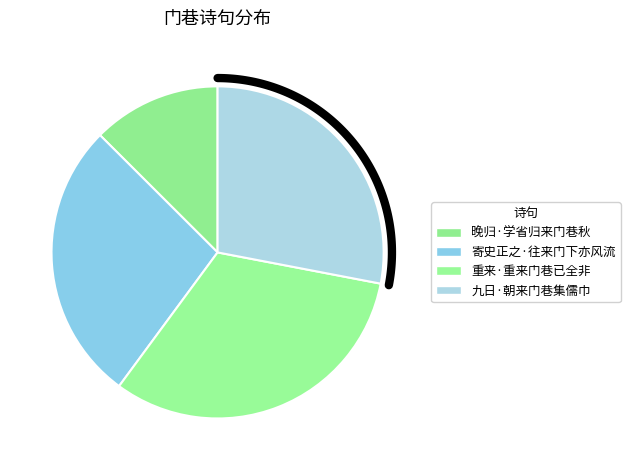

Between 重来·重来门巷已全非 and 晚归·学省归来门巷秋, which is larger?

重来·重来门巷已全非